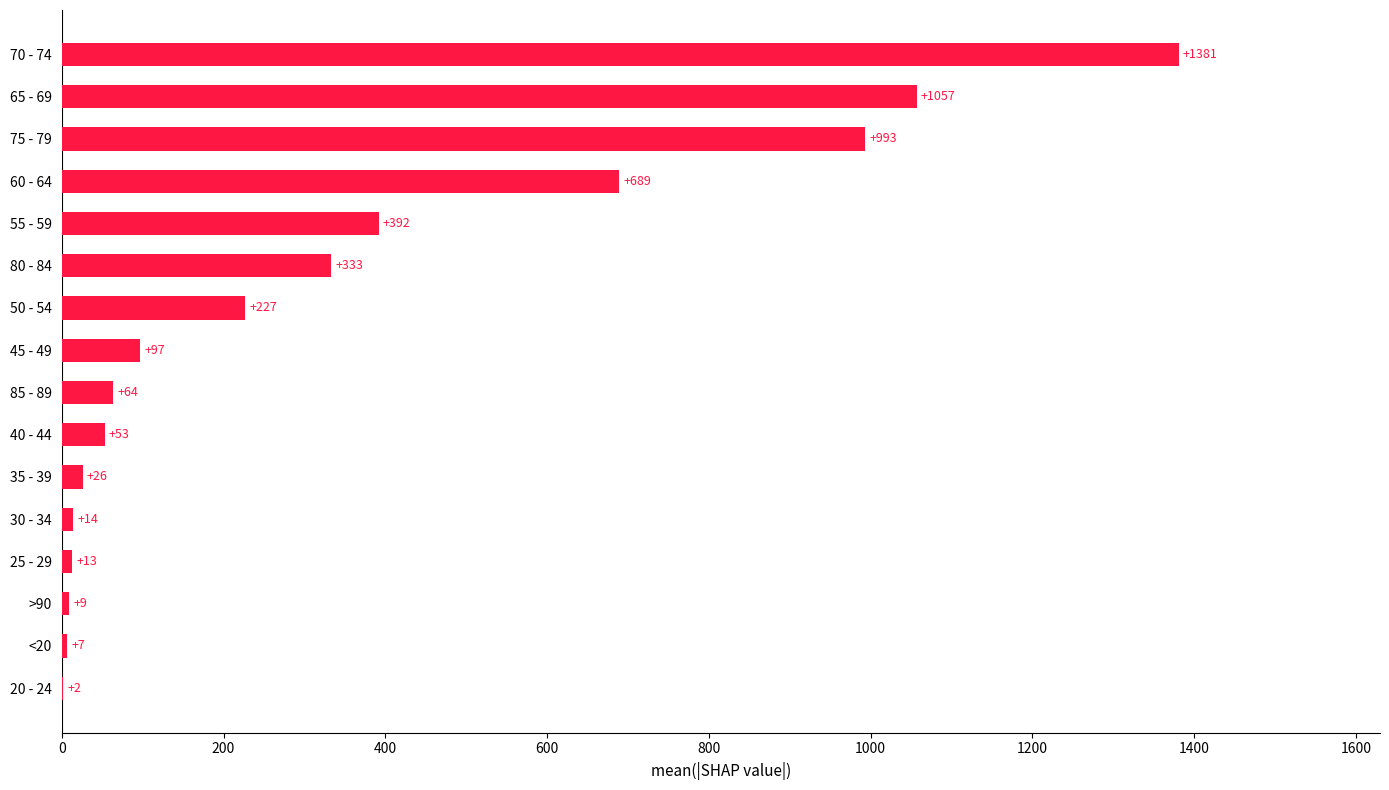

Which label corresponds to the largest value in the chart?

70 - 74